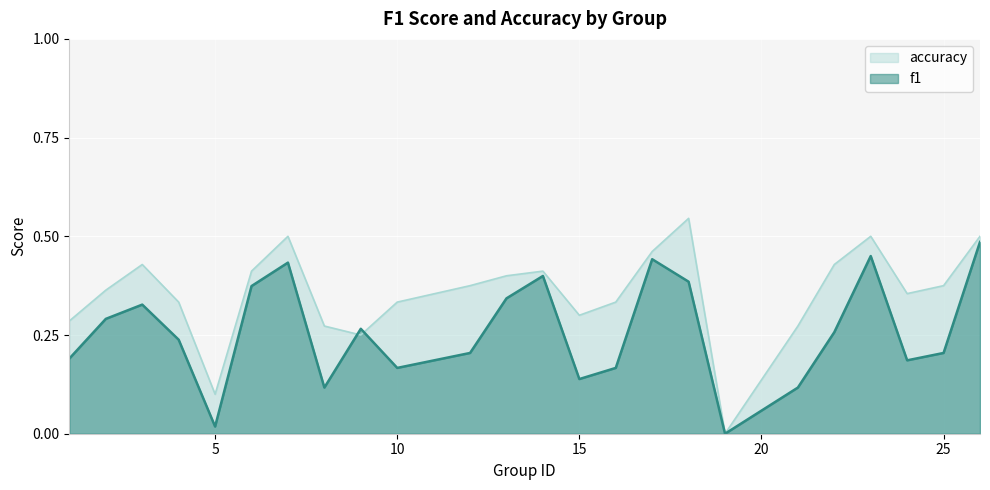

What are all the series names shown in the legend?

accuracy, f1